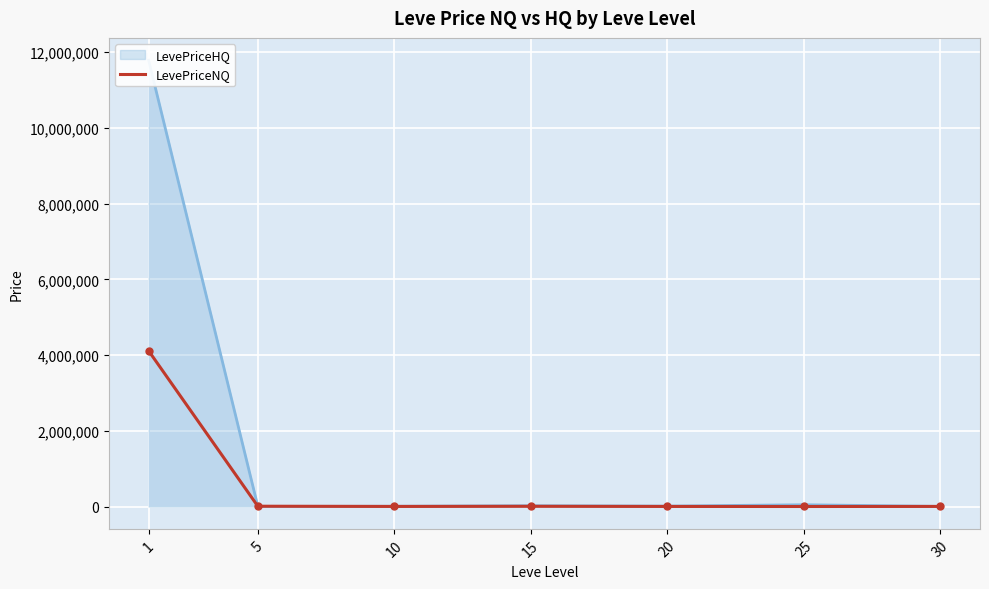

True or false: the data shows 2799.0 at 20.

True